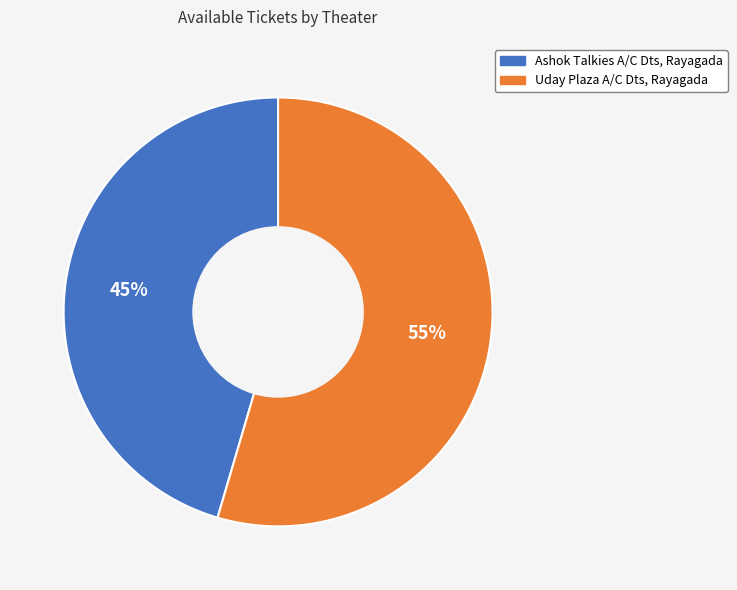

True or false: Ashok Talkies A/C Dts, Rayagada accounts for 32% of the total.

False